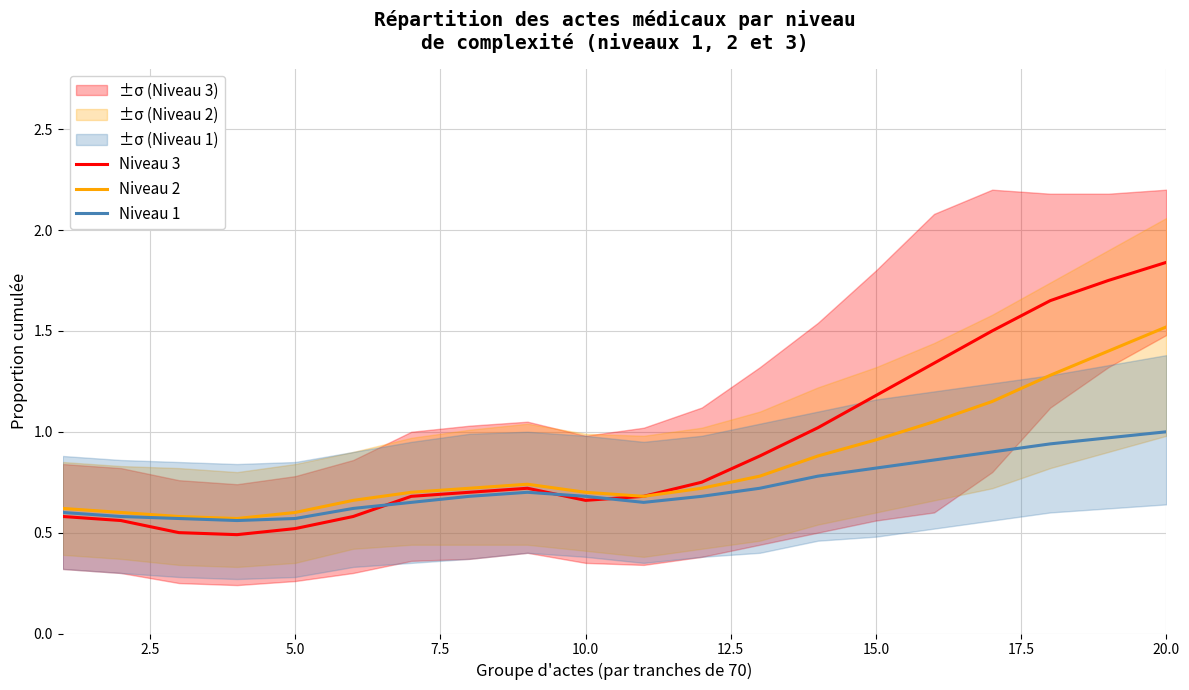

Is it true that Niveau 3 equals 2.5 at 20.0?

False